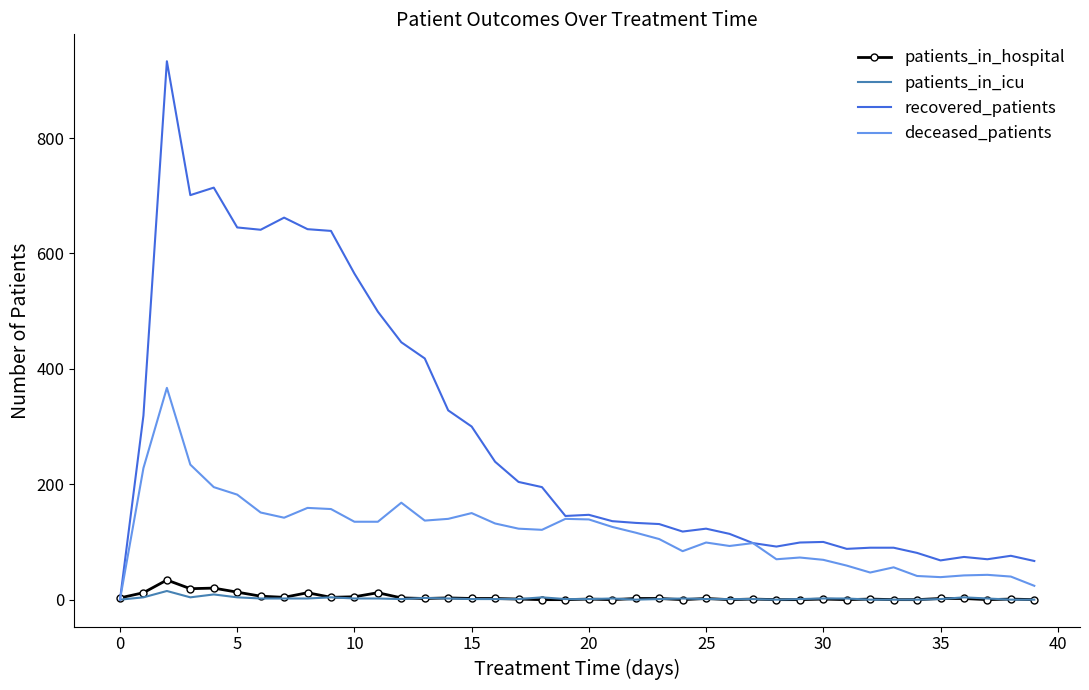

What is the maximum value shown in the chart?

933